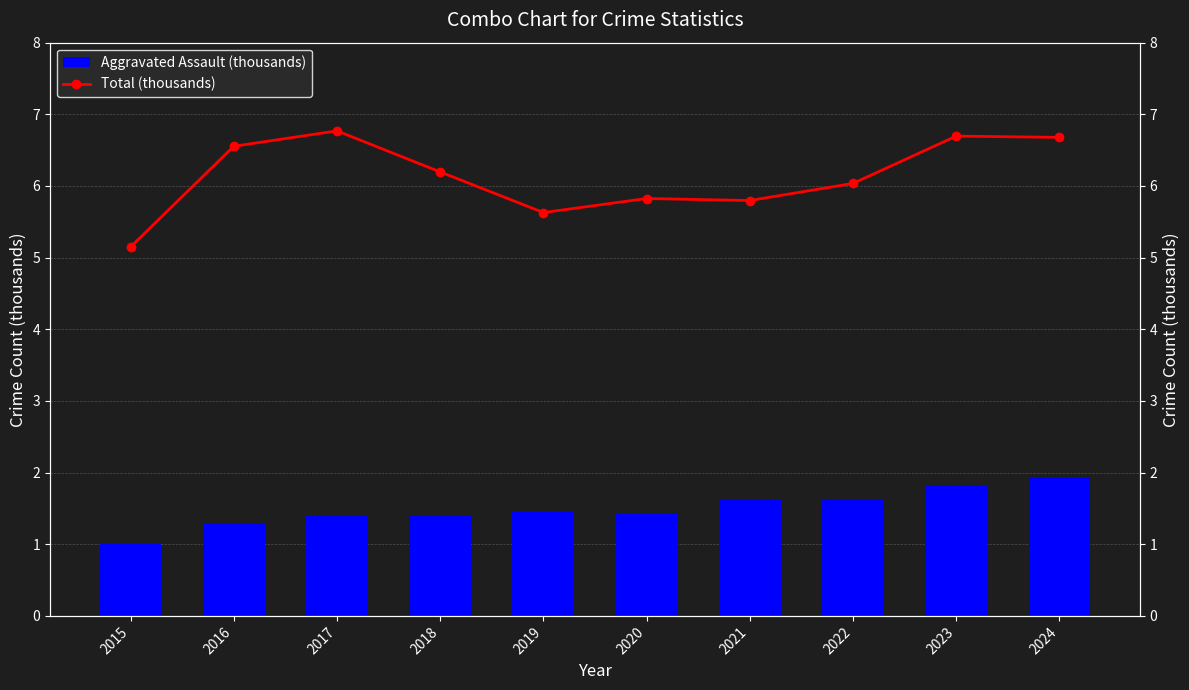

The Aggravated Assault (thousands) series shows 1.5 at 2019. True or false?

True